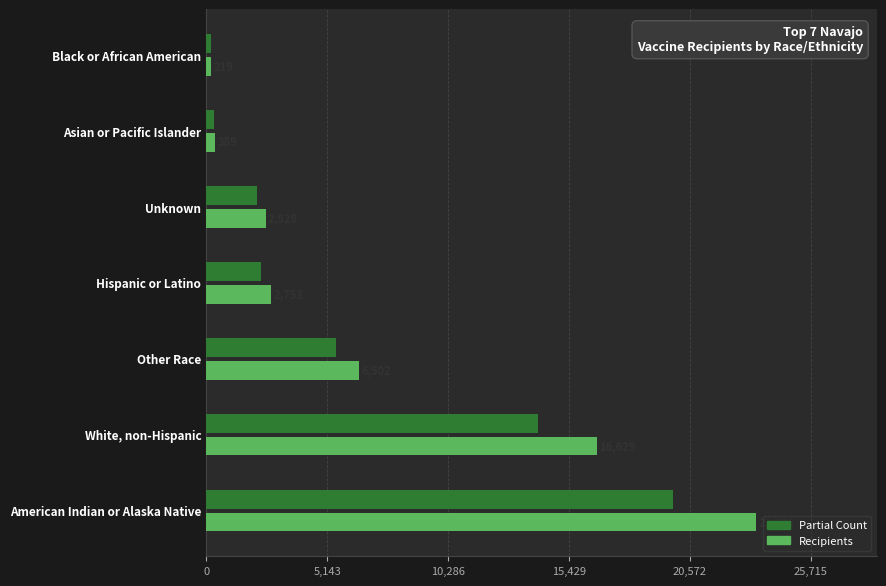

Which series has the largest range (max minus min)?

Recipients